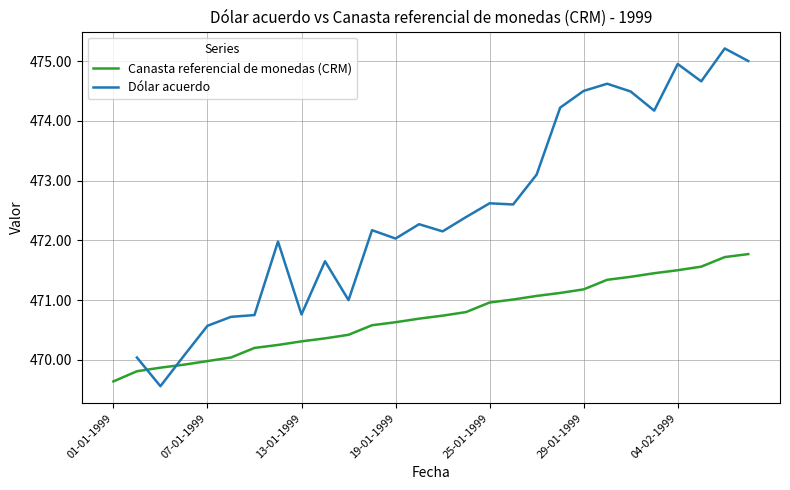

What is the value of the 2nd point from the left?

469.8